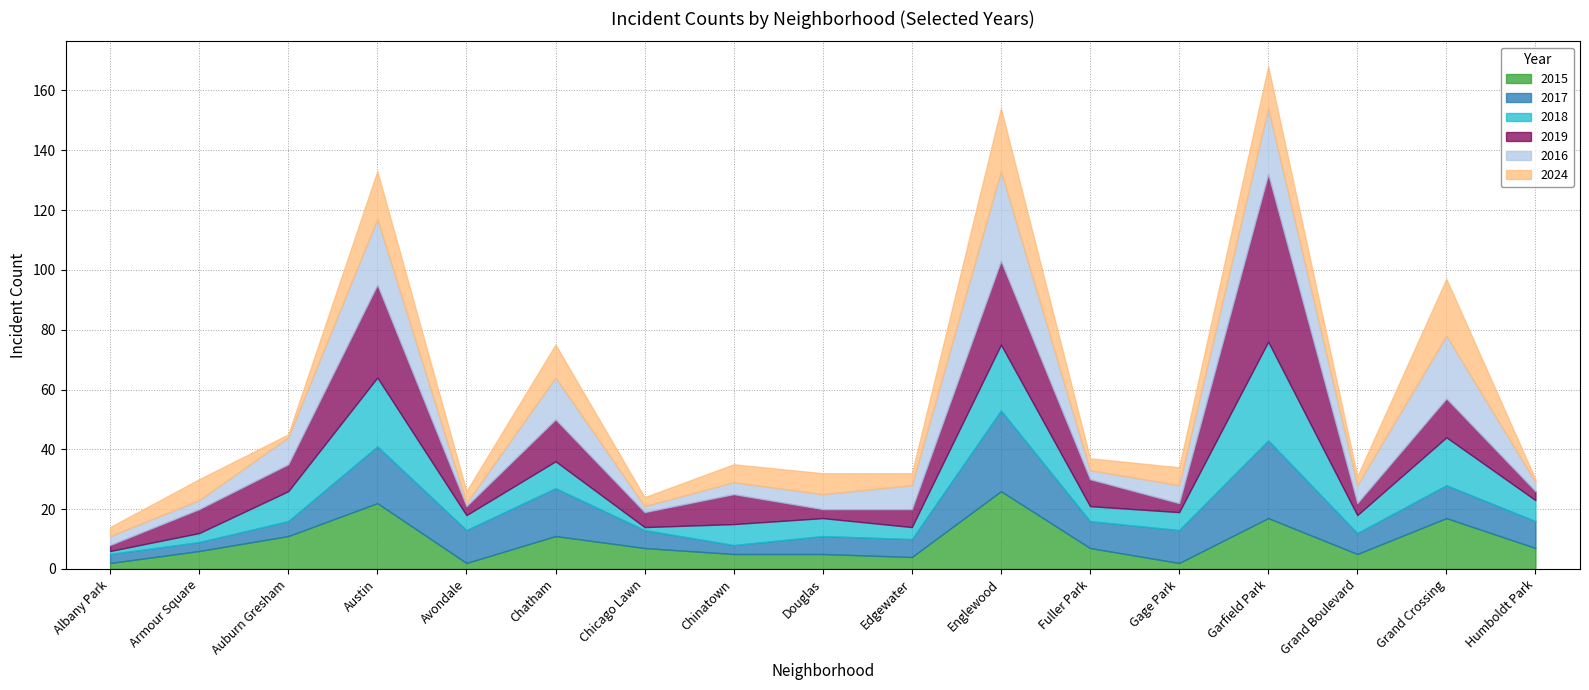

The 2019 series shows 3 at Gage Park. True or false?

True